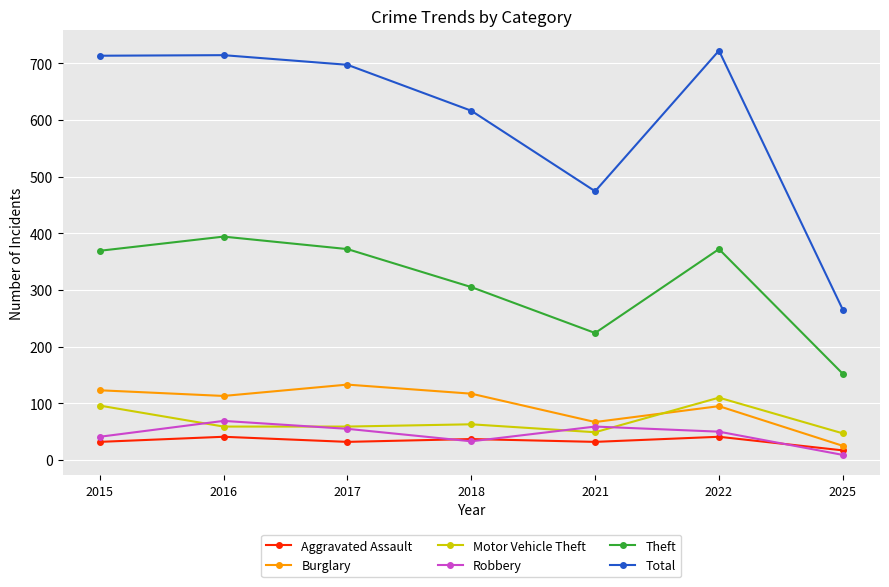

Where is the first local maximum for Theft?

2016